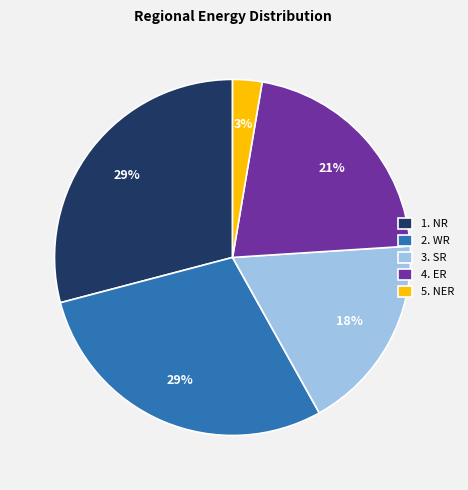

Which has a higher value, 3. SR or 2. WR?

2. WR